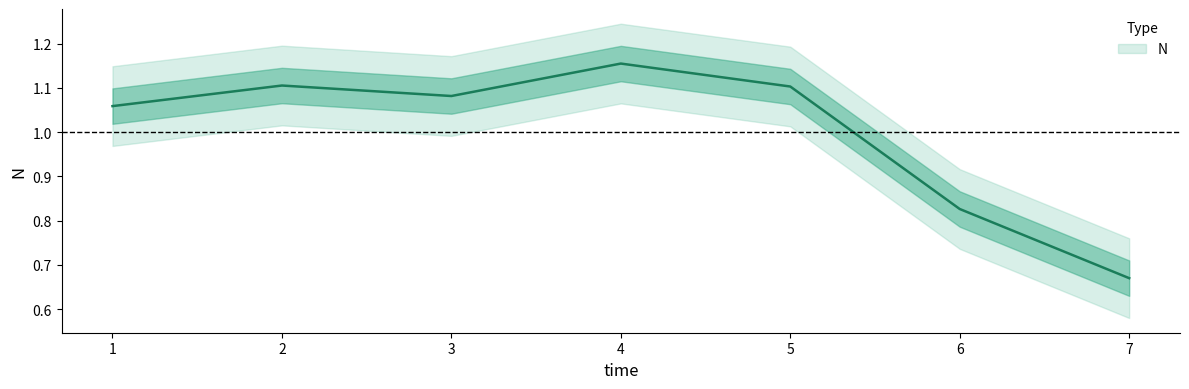

Rank the categories by value from lowest to highest.

7, 6, 1, 3, 5, 2, 4